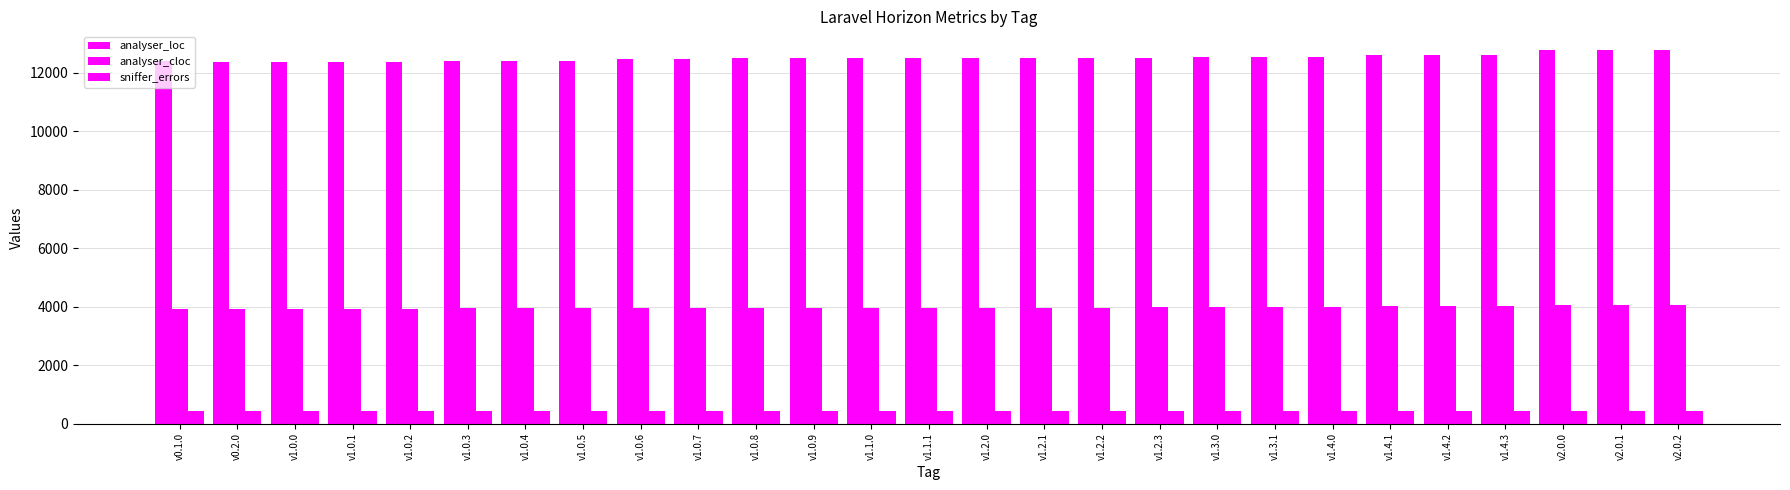

List the series in order of their peak value, highest first.

analyser_loc, analyser_cloc, sniffer_errors